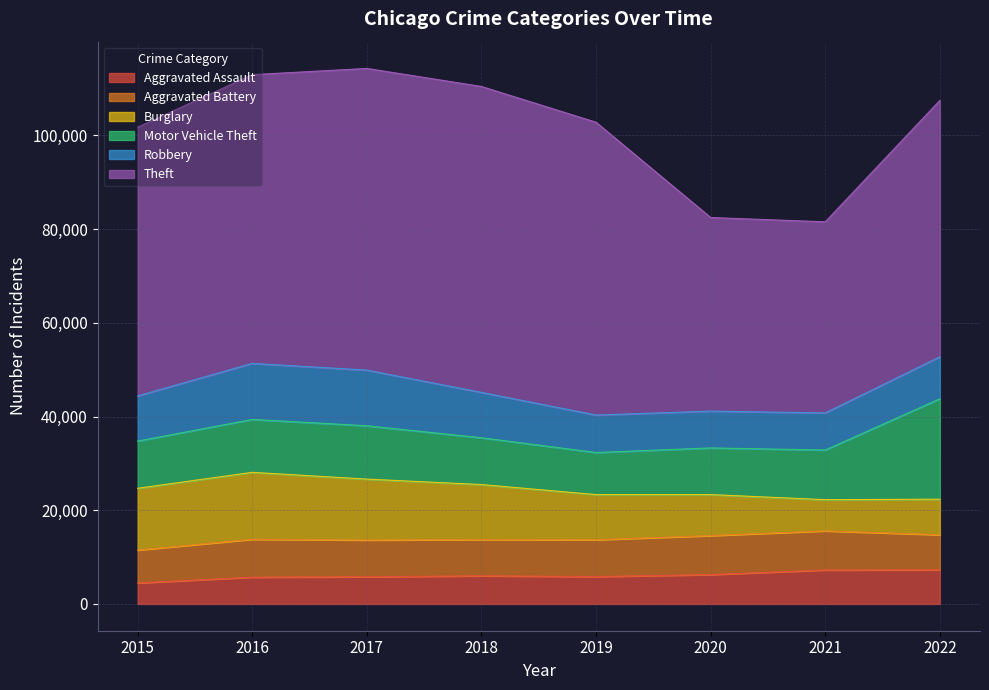

What is the difference between the maximum and minimum values in the Burglary series?

7631